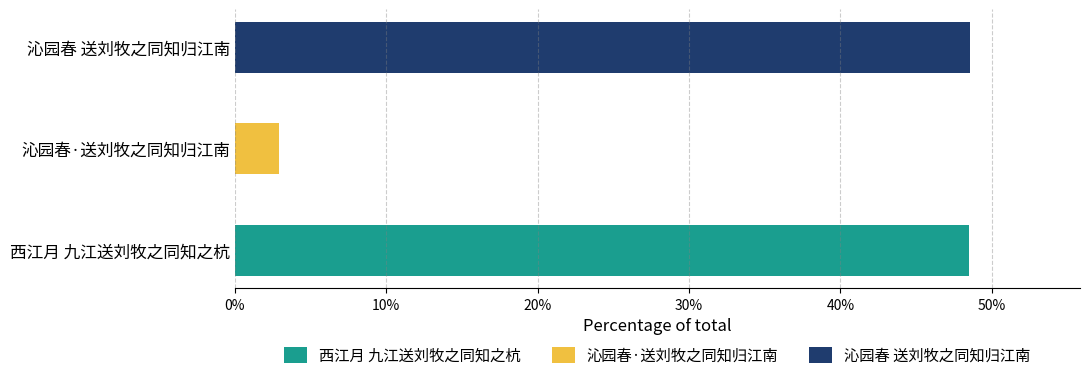

Between 沁园春 送刘牧之同知归江南 and 西江月 九江送刘牧之同知之杭, which is larger?

沁园春 送刘牧之同知归江南